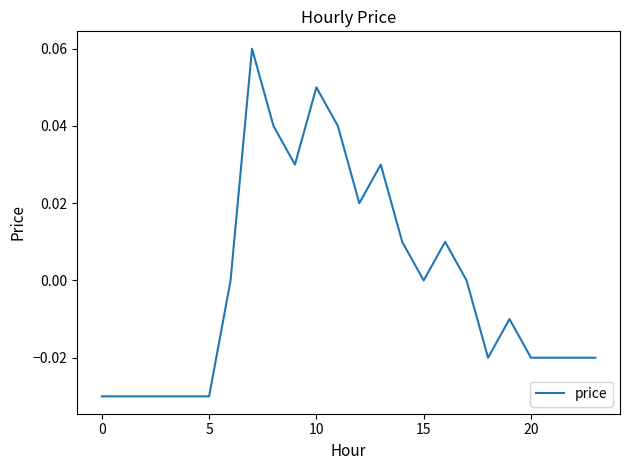

How many lines are shown in the chart?

1